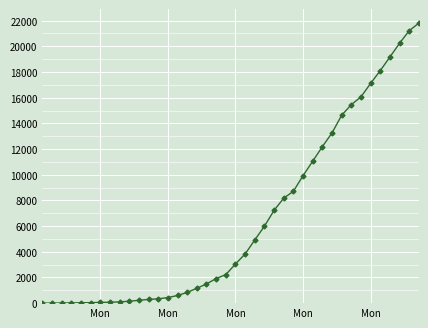

What is the difference between the second highest and minimum values?

21221